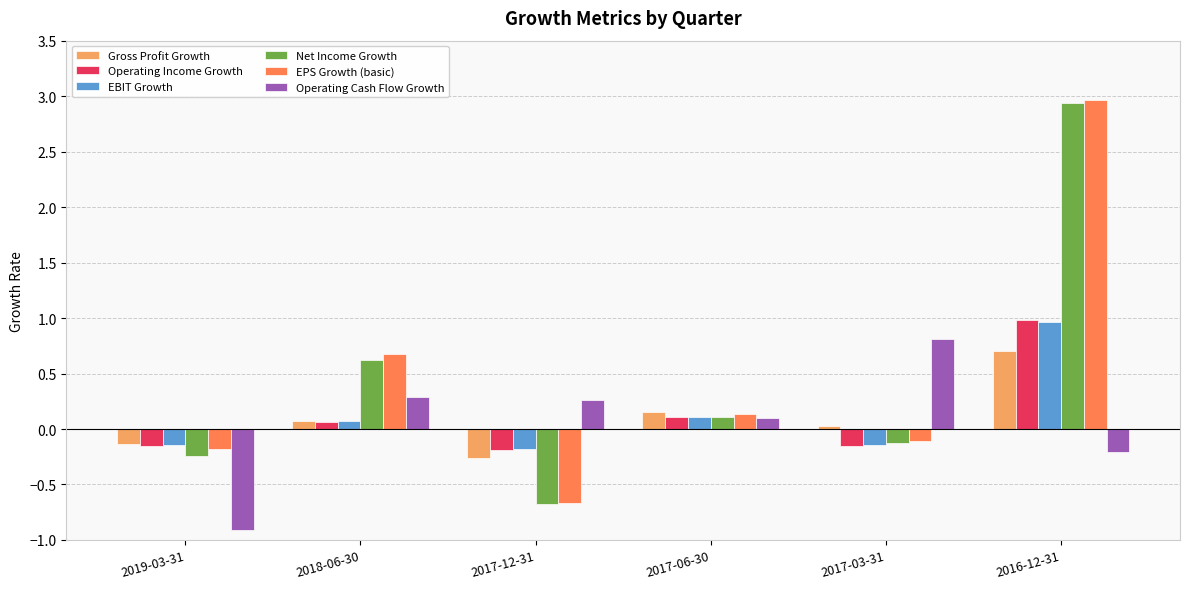

How many values in Net Income Growth are above zero?

3